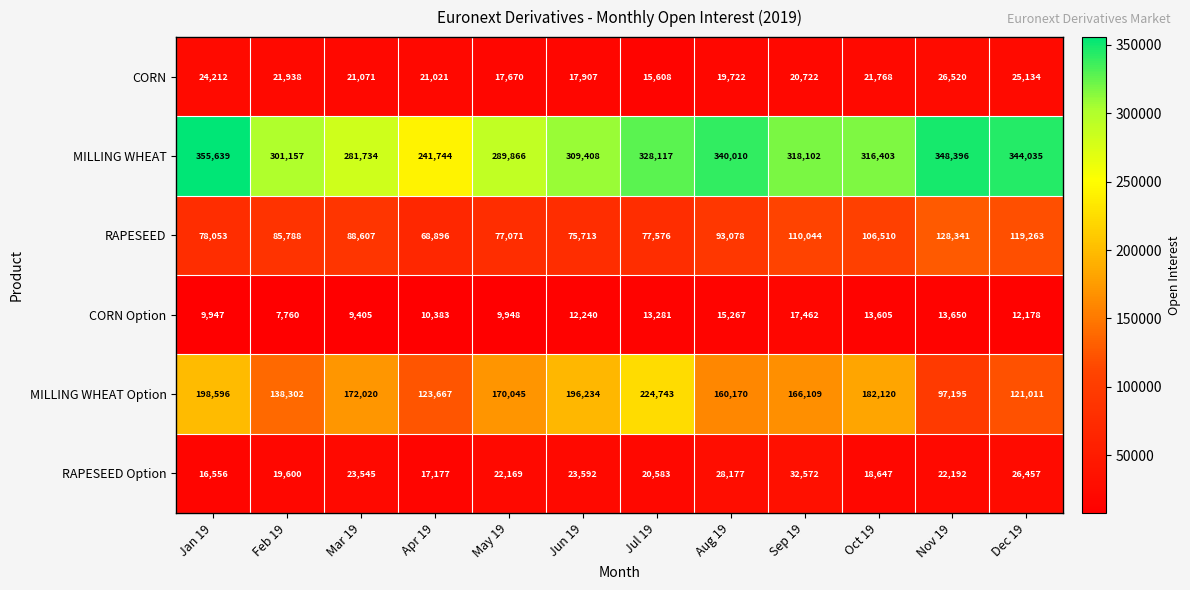

Between Jul 19 and Aug 19, which series saw the biggest shift?

MILLING WHEAT Option